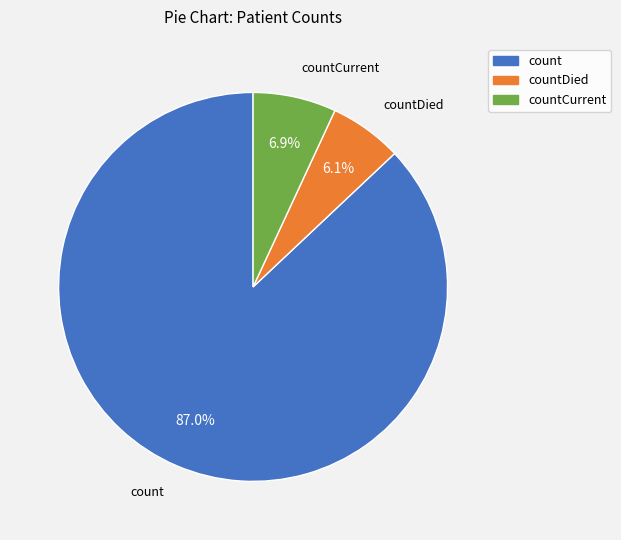

Is there a majority slice in this chart?

Yes